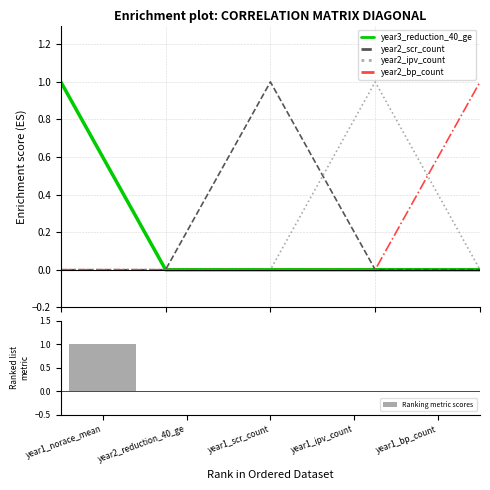

What position from the right is year1_scr_count?

3